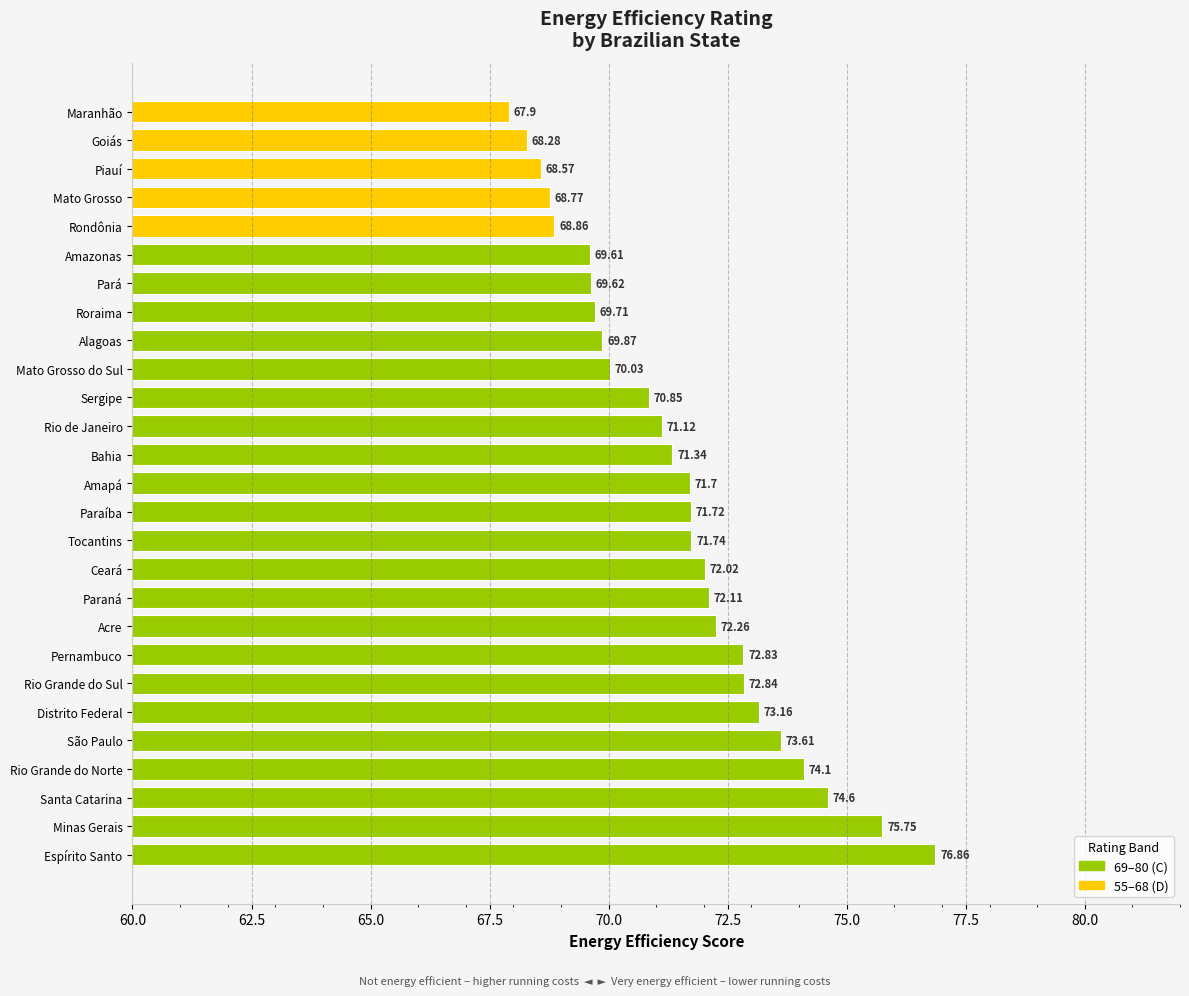

Where is the data nearest to the value 72?

Ceará